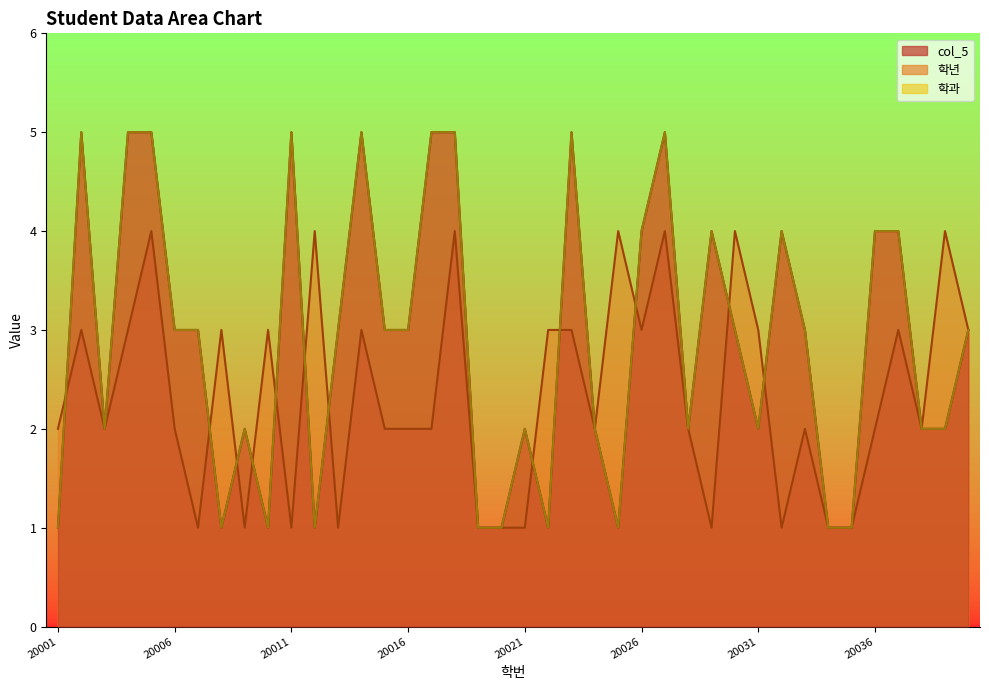

Which has a higher value, 20024 or 20025?

20024